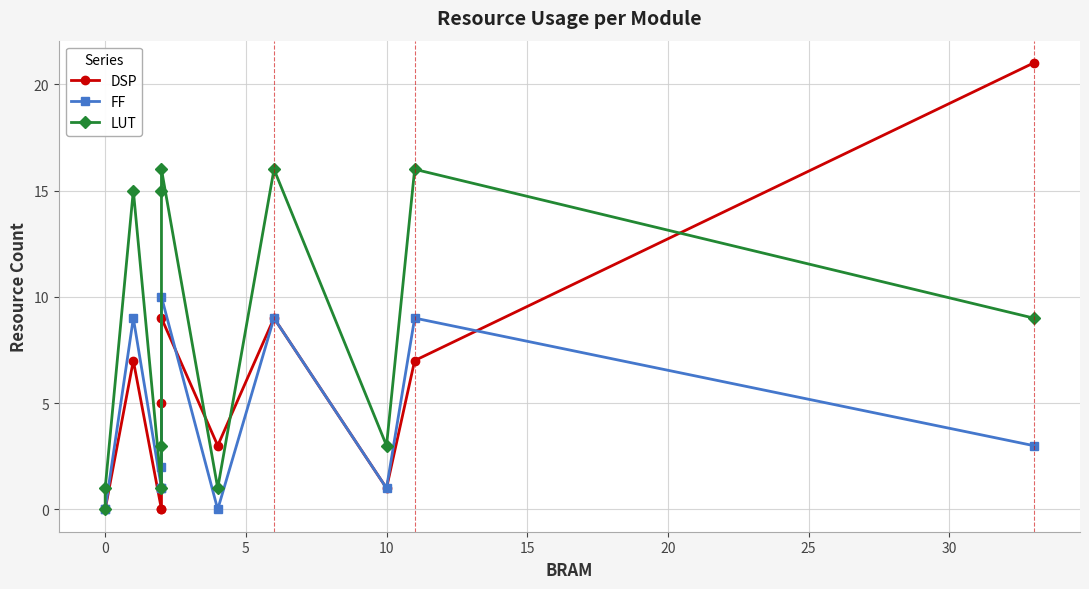

True or false: LUT and FF cross at least once.

False